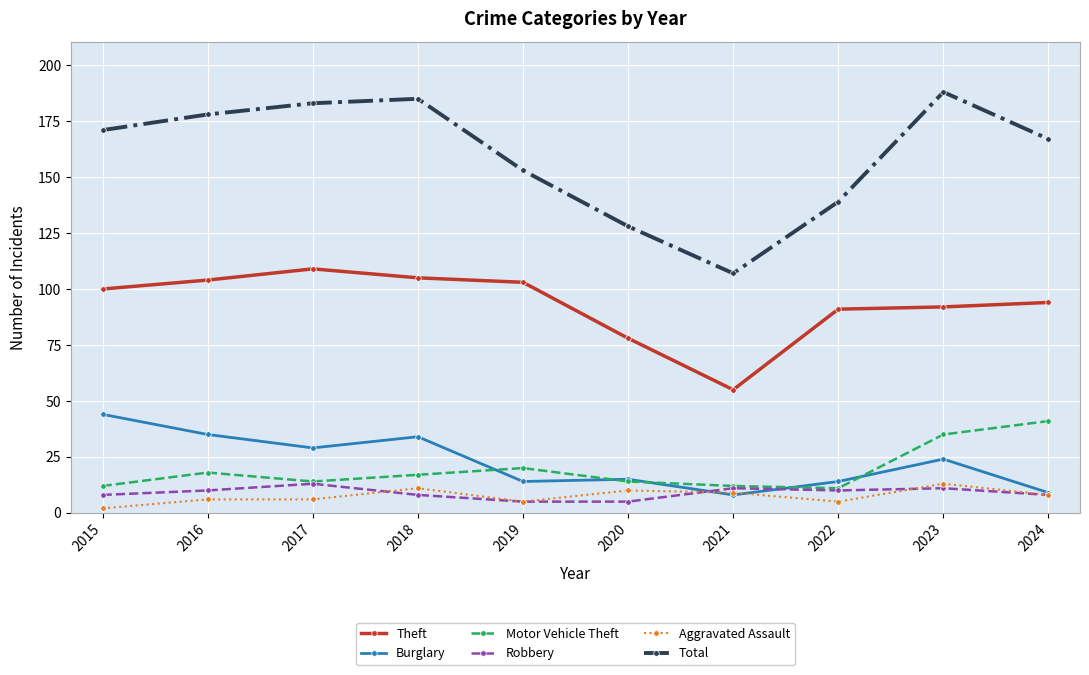

Is it true that Total equals 35 at 2021?

False